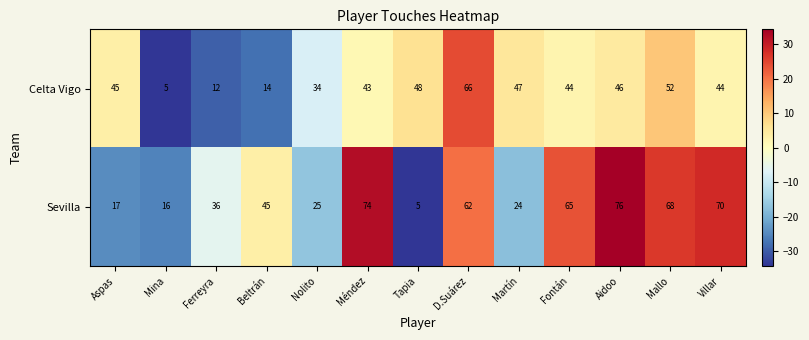

Which category has the highest value across all series?

Aidoo